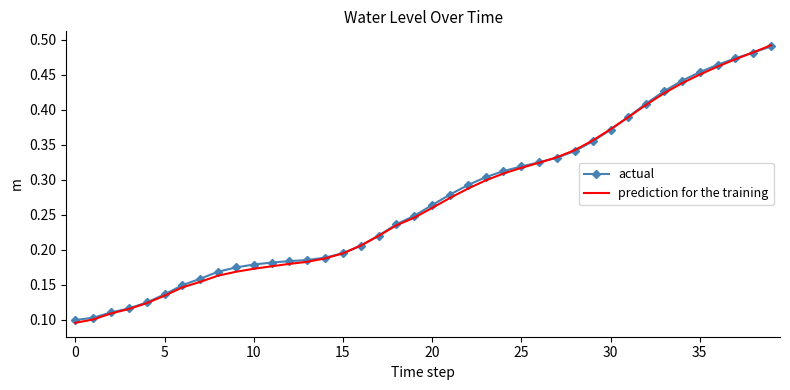

What are all the series names shown in the legend?

actual, prediction for the training